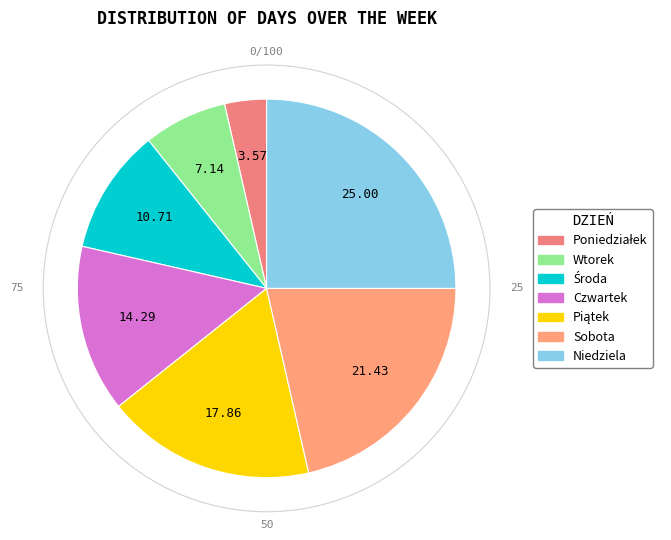

Which slice is the largest?

Niedziela